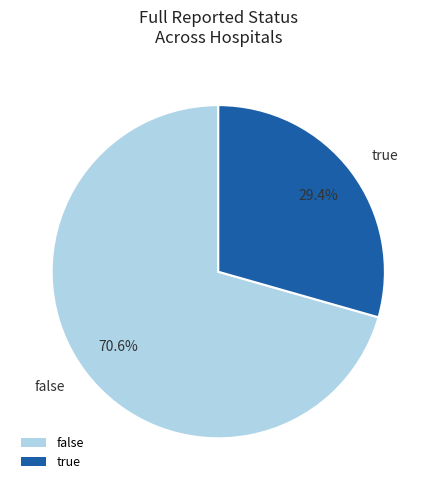

True or false: false accounts for 71% of the total.

True